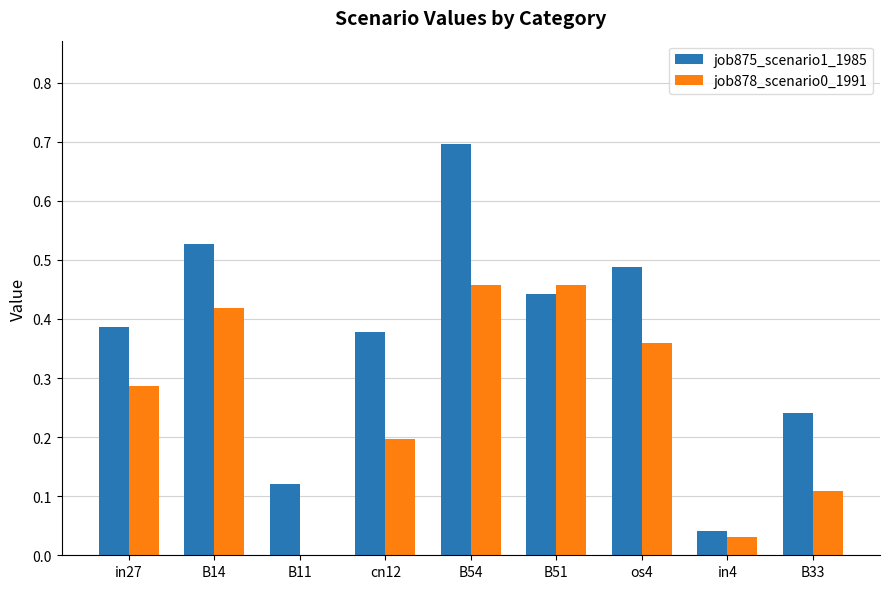

Between in27 and B14, which series saw the biggest shift?

job875_scenario1_1985